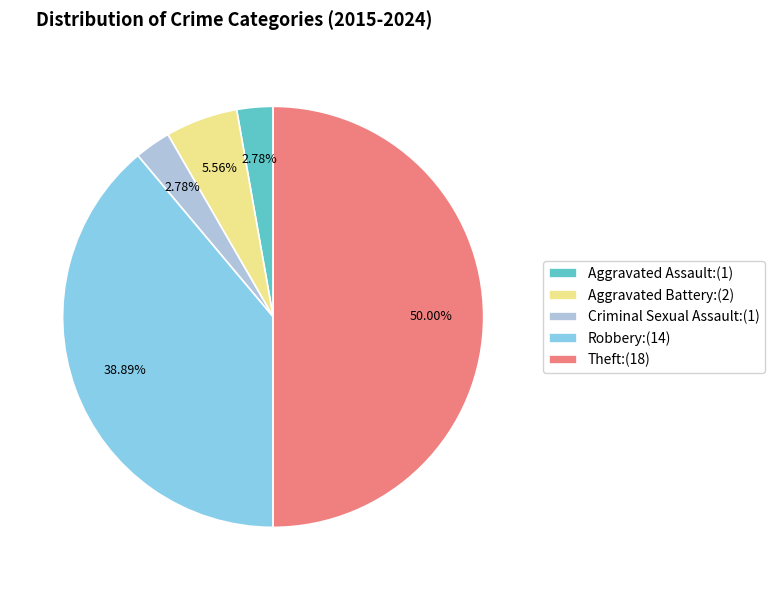

Count the number of slices in the pie.

5